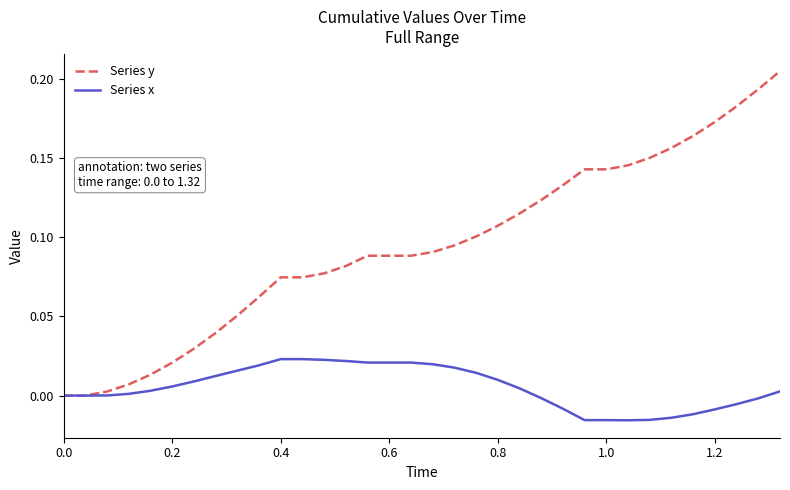

Rank the series by their maximum value, from highest to lowest.

Series y, Series x